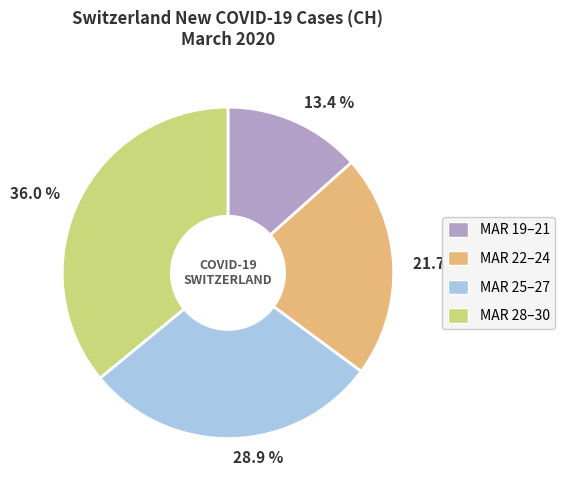

What is the smallest slice in the pie chart?

13.4 %